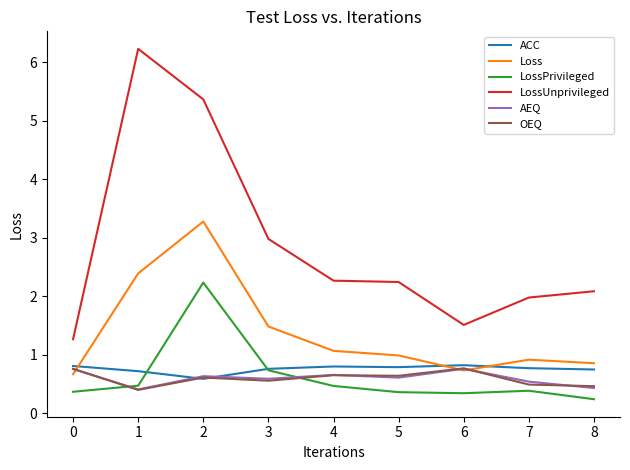

How many times do ACC and LossPrivileged cross each other?

2